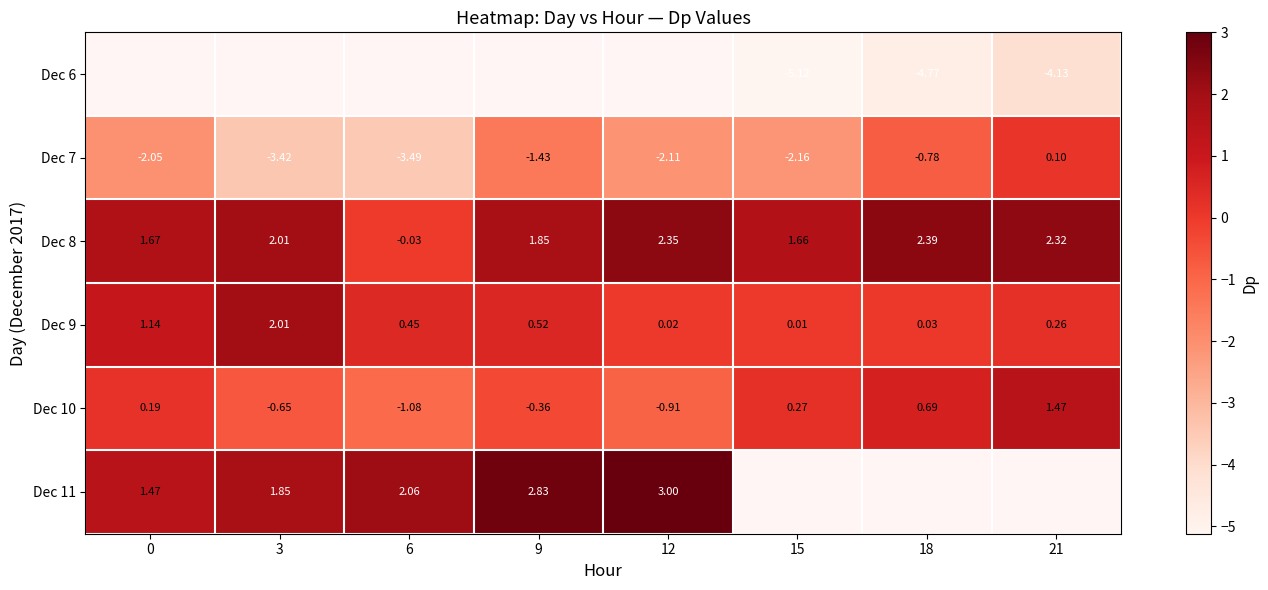

Which category has the lowest value across all series?

15